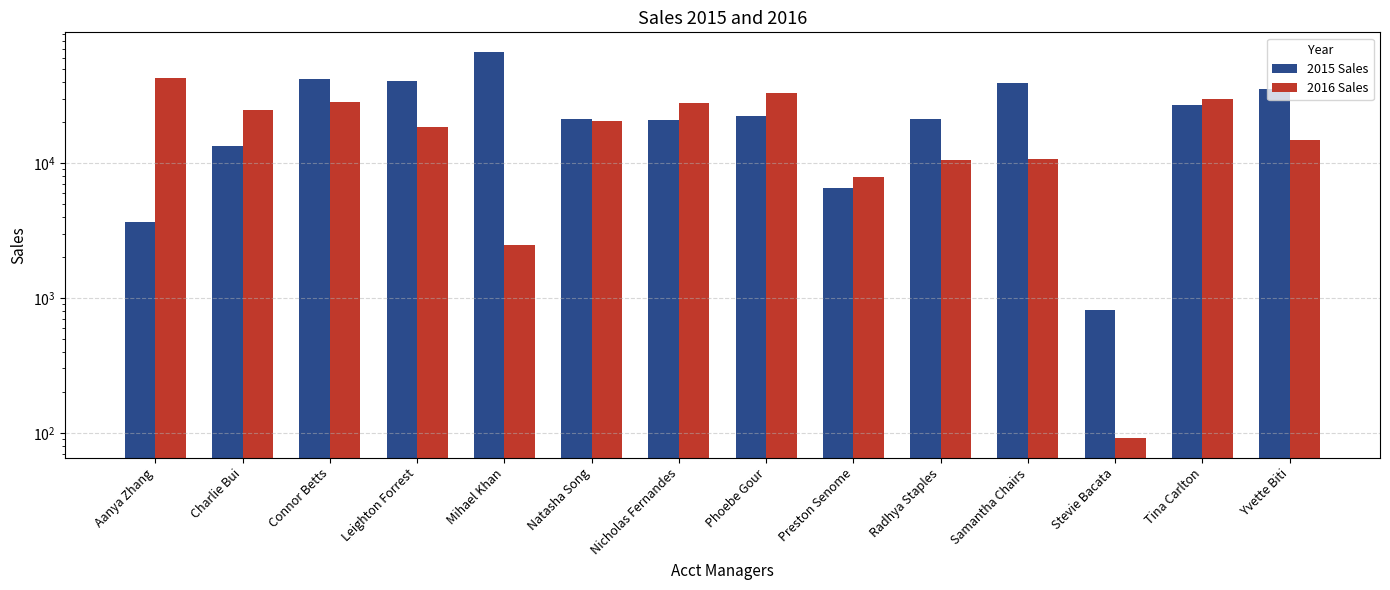

What position from the right is Tina Carlton?

2